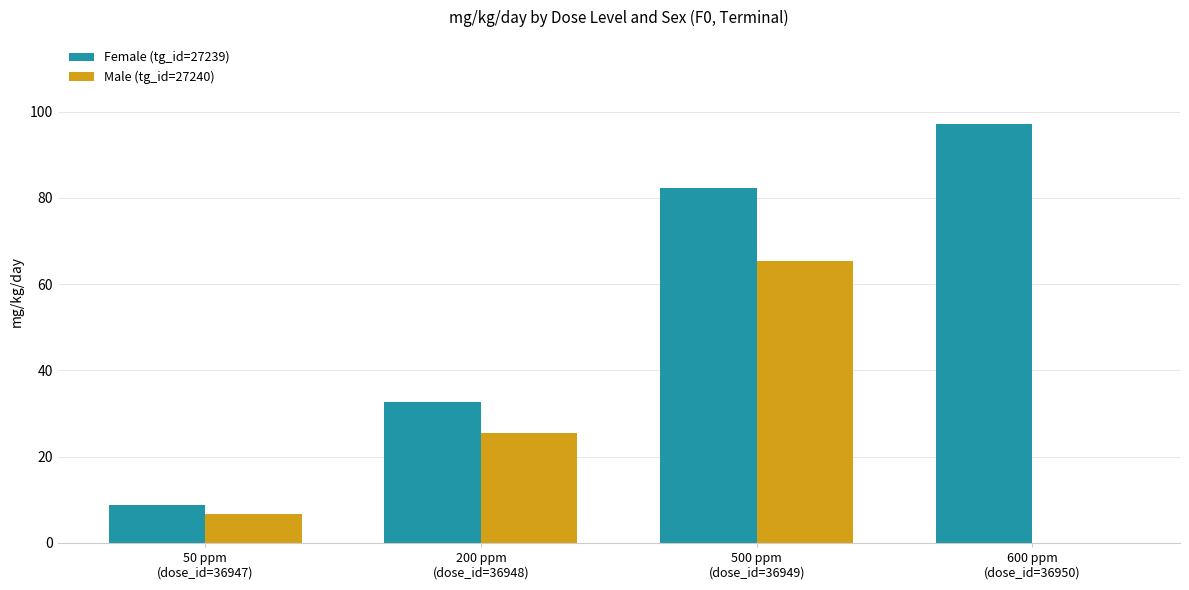

What is the maximum value for Female (tg_id=27239)?

97.2